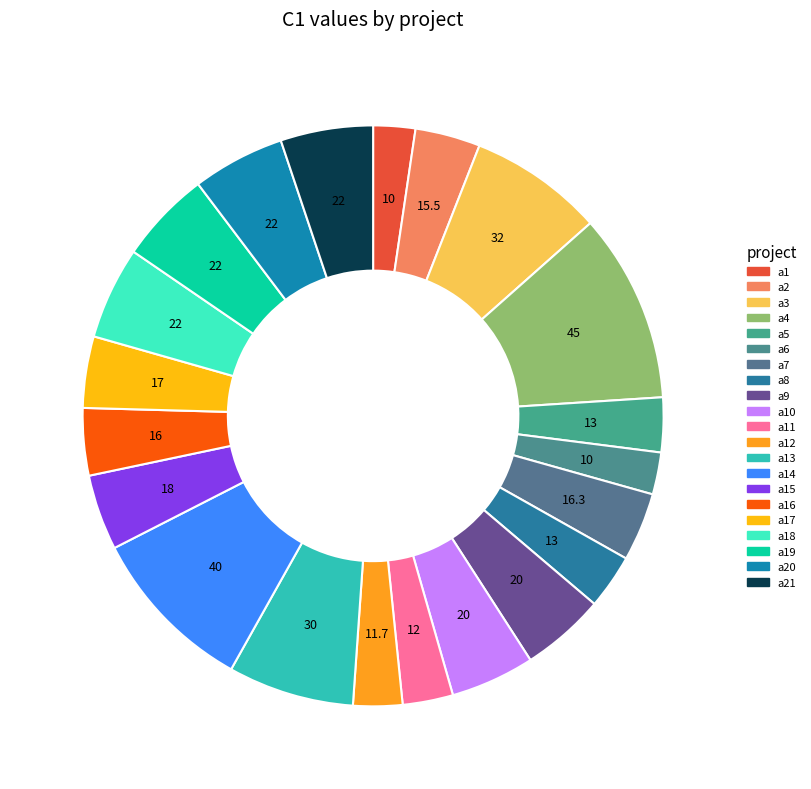

How many slices are in this pie chart?

21